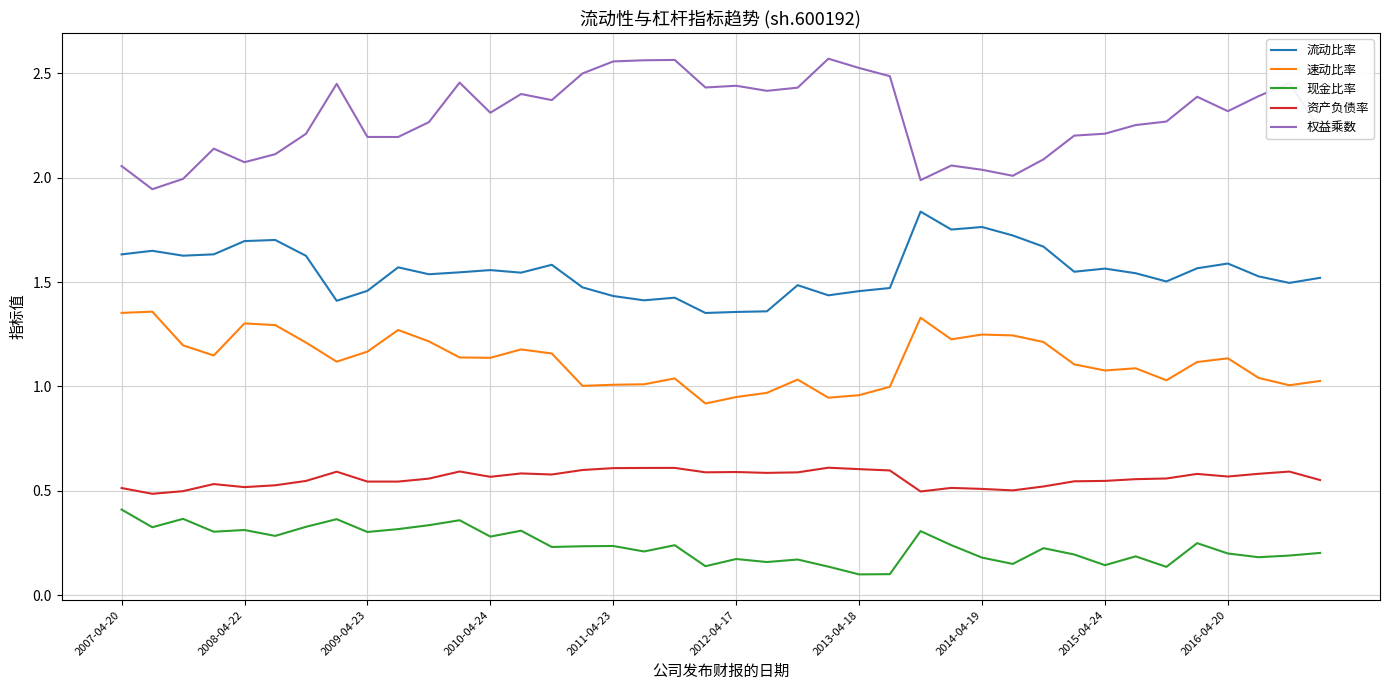

True or false: 权益乘数 and 现金比率 cross at least once.

False